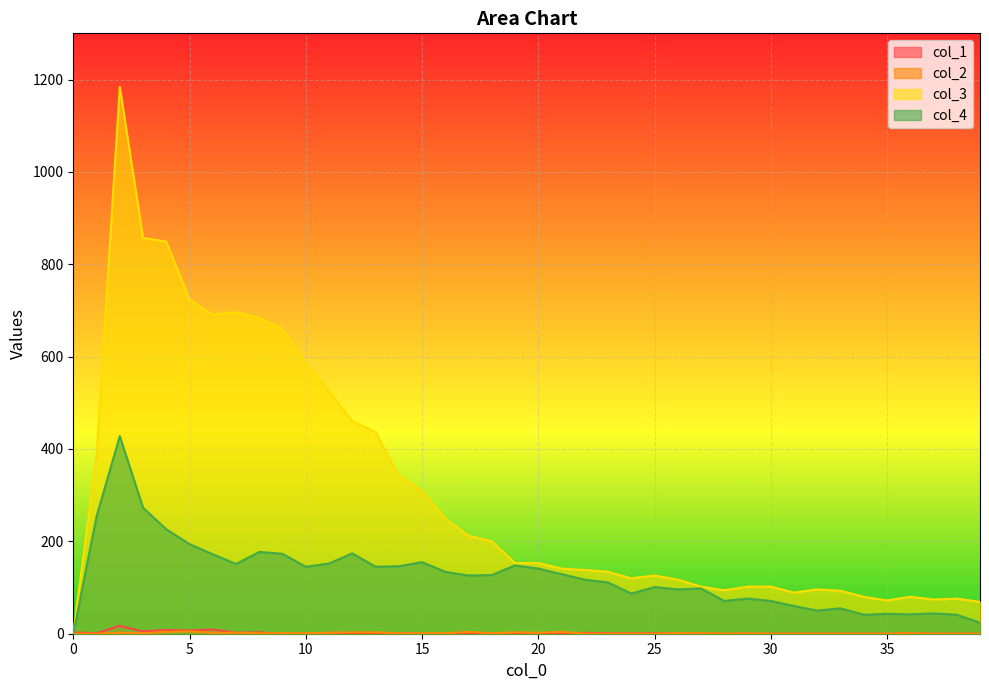

How many data points in col_1 are above 1?

10